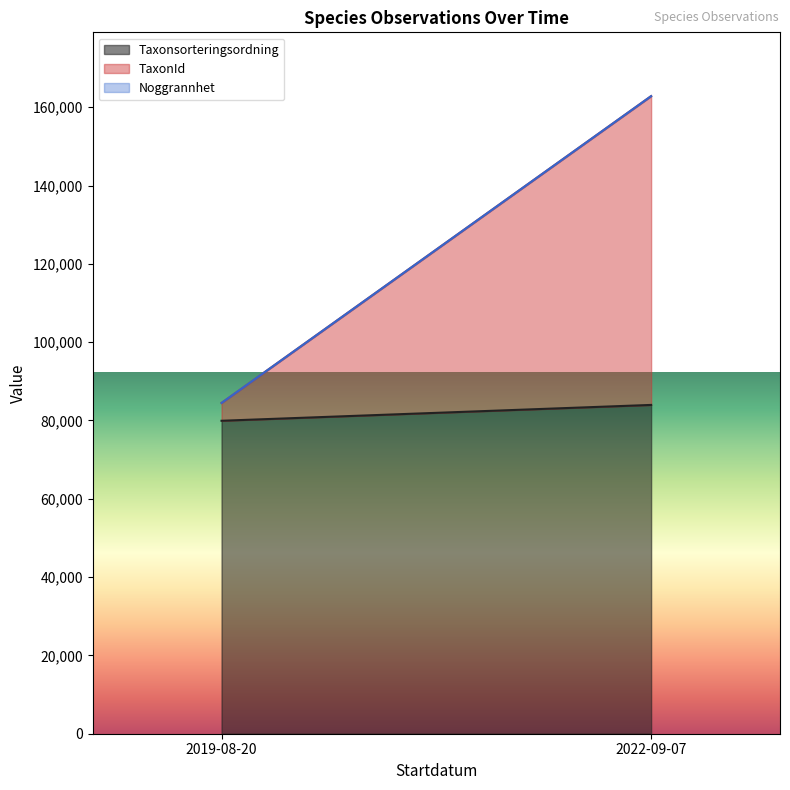

How many distinct data groups are displayed?

3